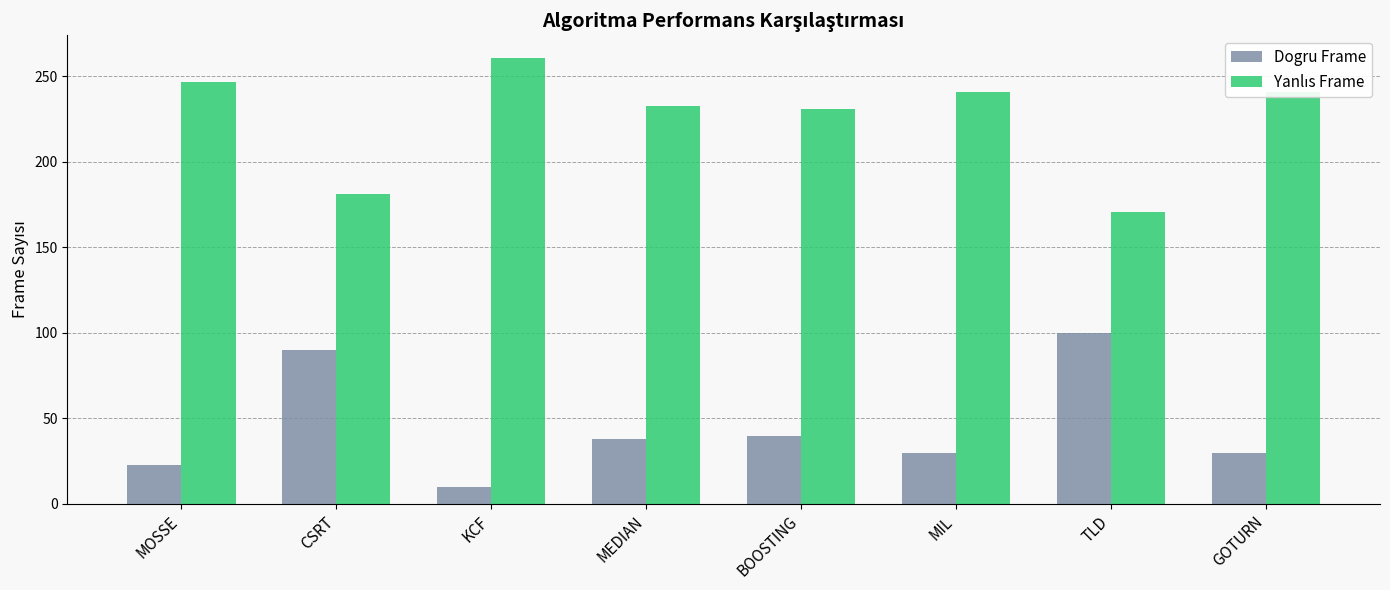

What is the spread (max minus min) of values at BOOSTING?

191